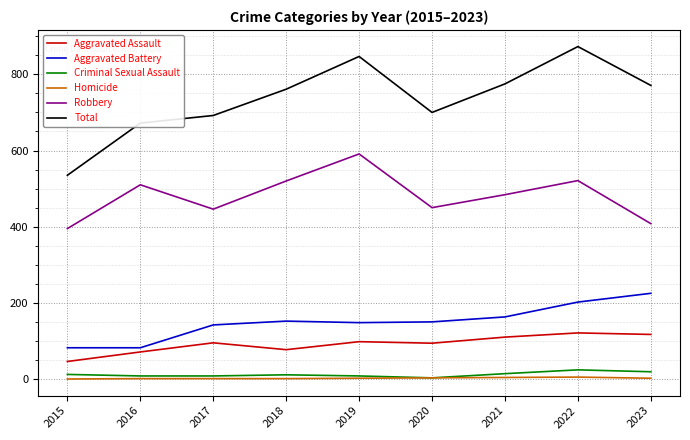

Between 2015 and 2021, which series saw the biggest shift?

Total